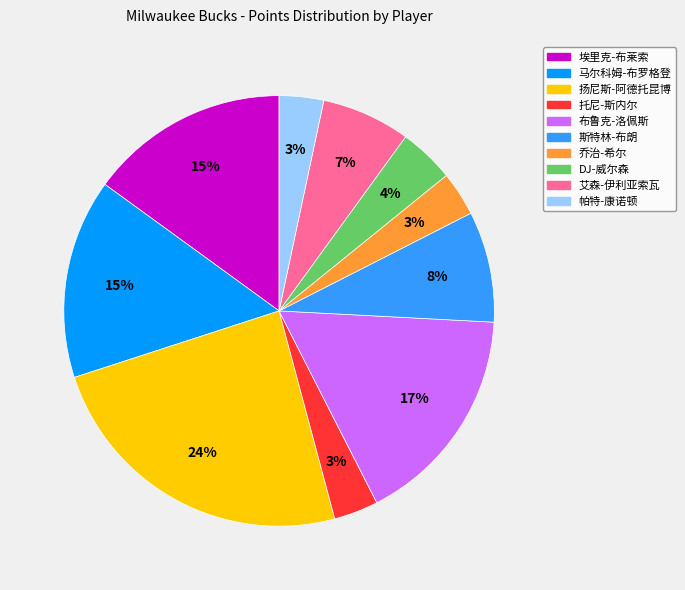

To the nearest percent, what is the combined percentage of 扬尼斯-阿德托昆博 and DJ-威尔森?

28%